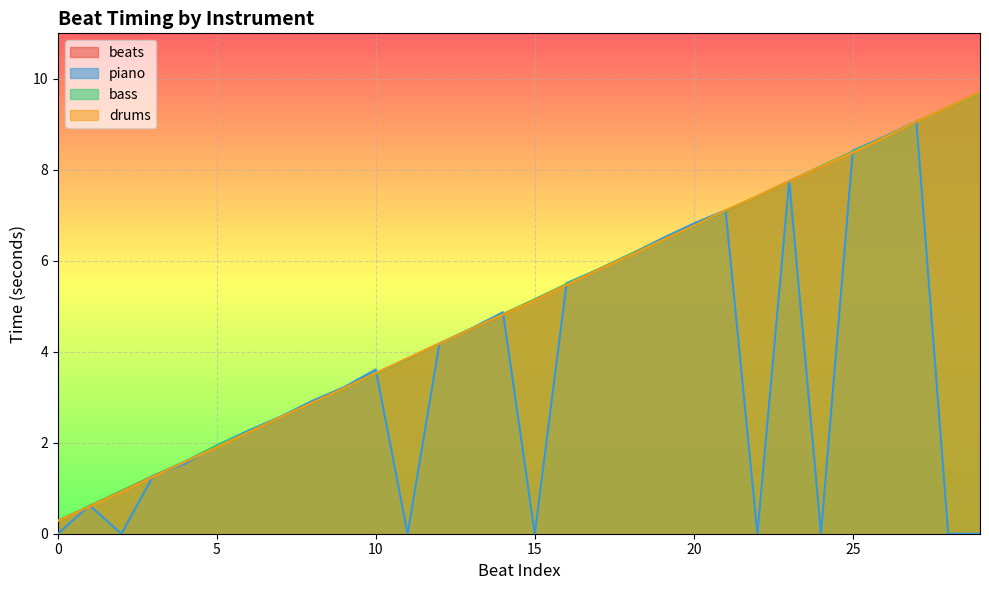

What is the difference between the second highest and minimum values in the beats series?

9.1